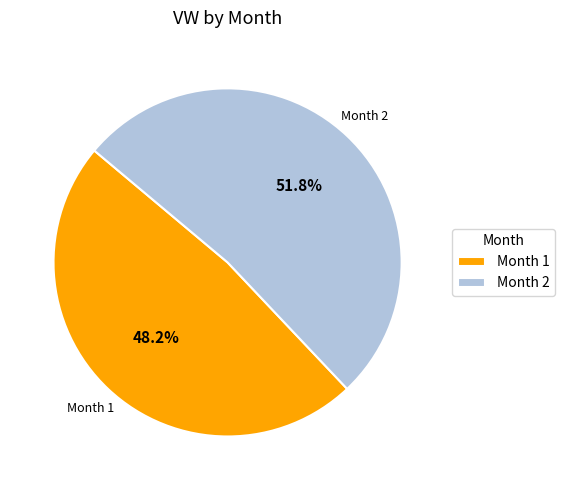

Approximately how many times larger is the value at Month 2 compared to Month 1?

1.1